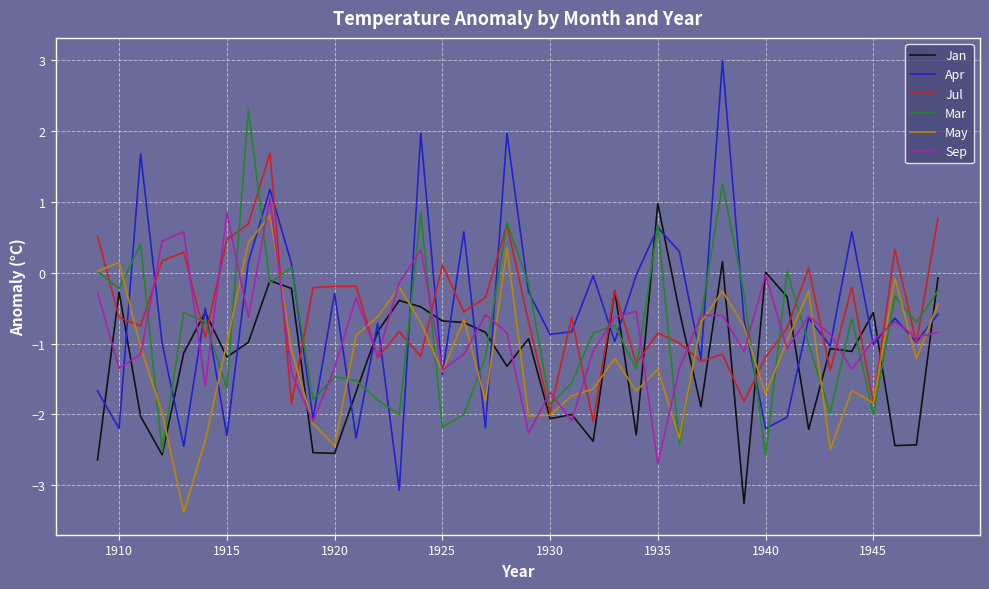

What is the greatest value displayed?

3.0